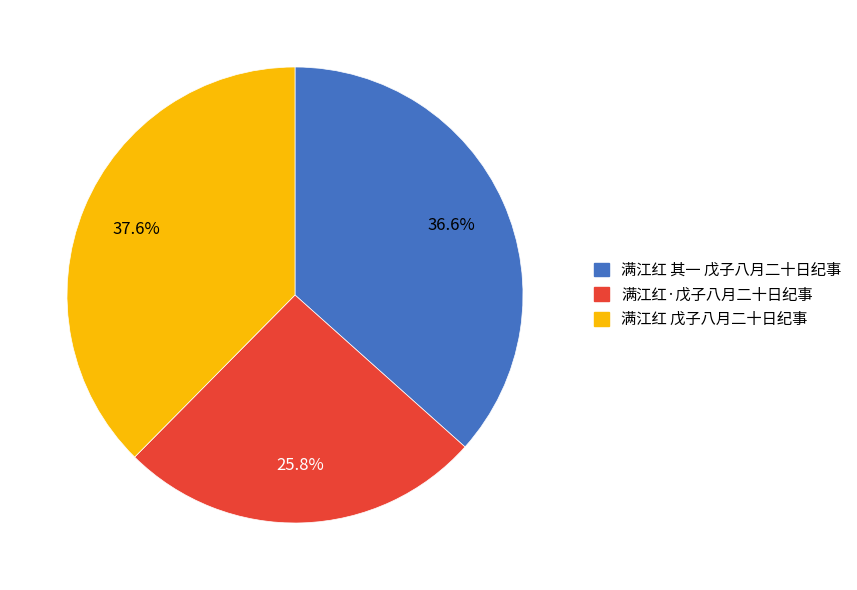

Count the number of slices in the pie.

3